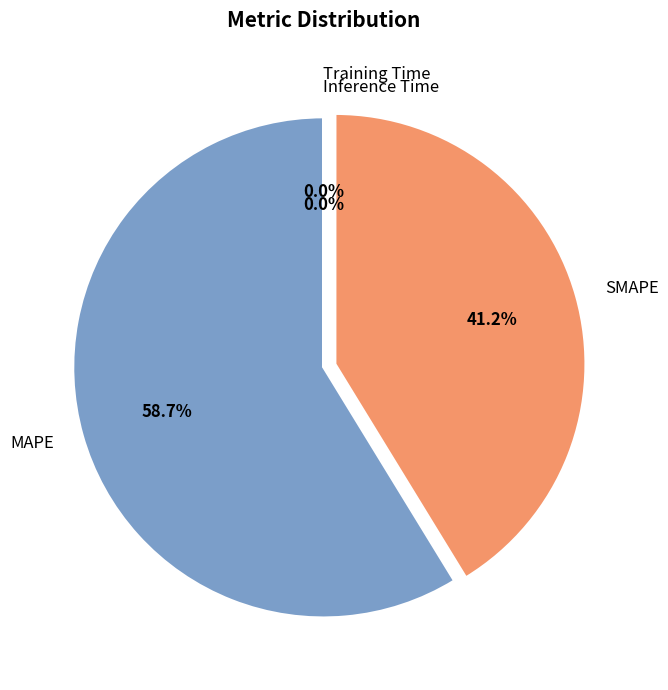

Is there any slice that represents more than half of the pie?

Yes